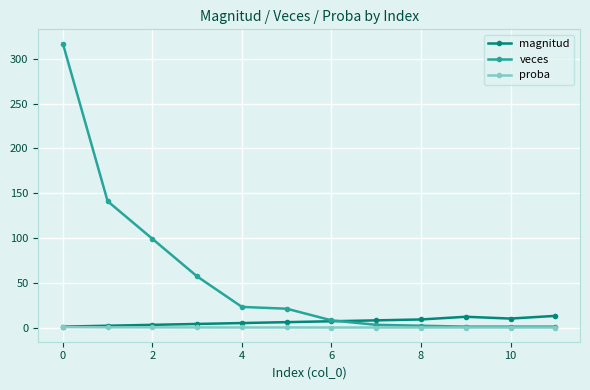

Which series has the largest total across all categories?

veces